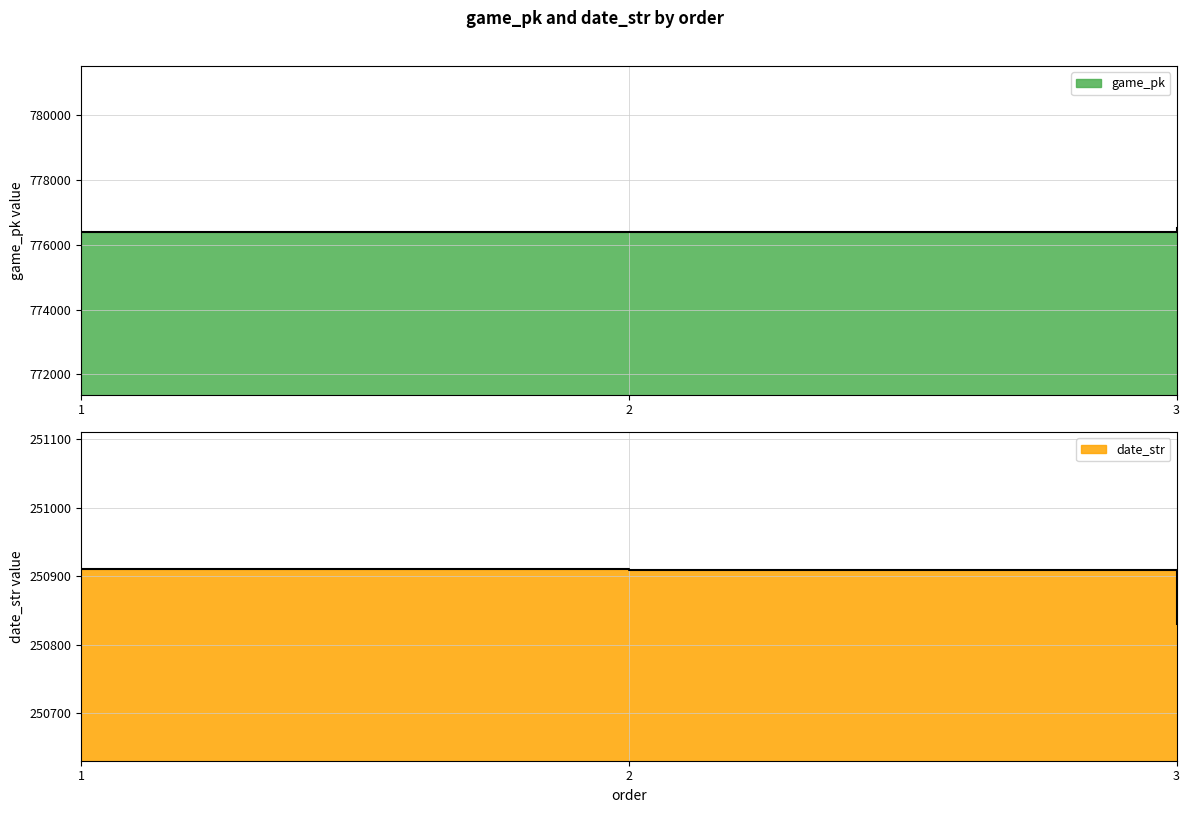

Reading left to right, extract all data points from this chart.

game_pk: 776378	776388	776514
date_str: 250910	250909	250831